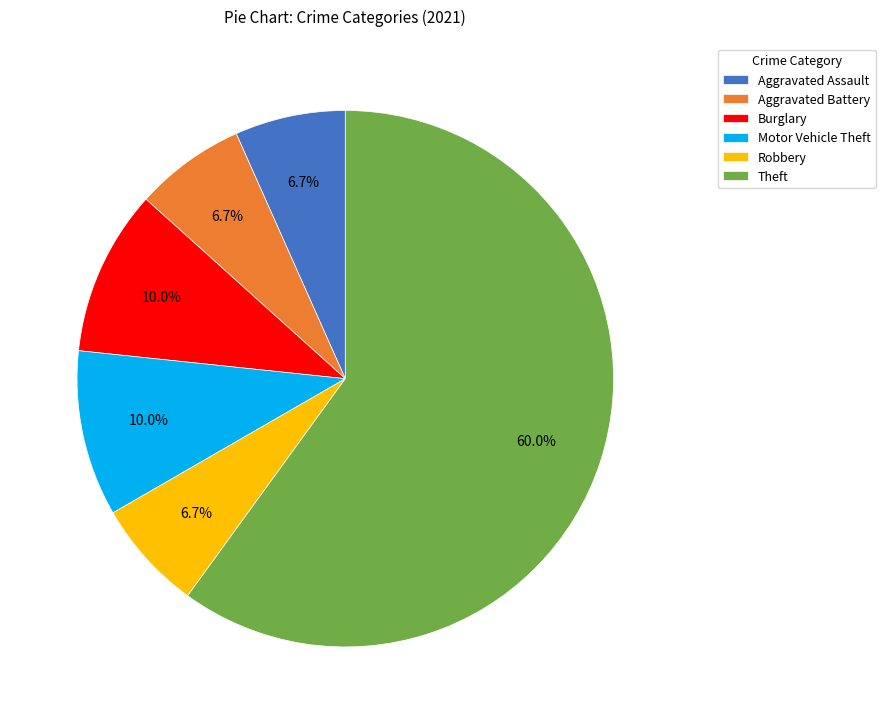

To the nearest percent, what is the average slice percentage?

17%